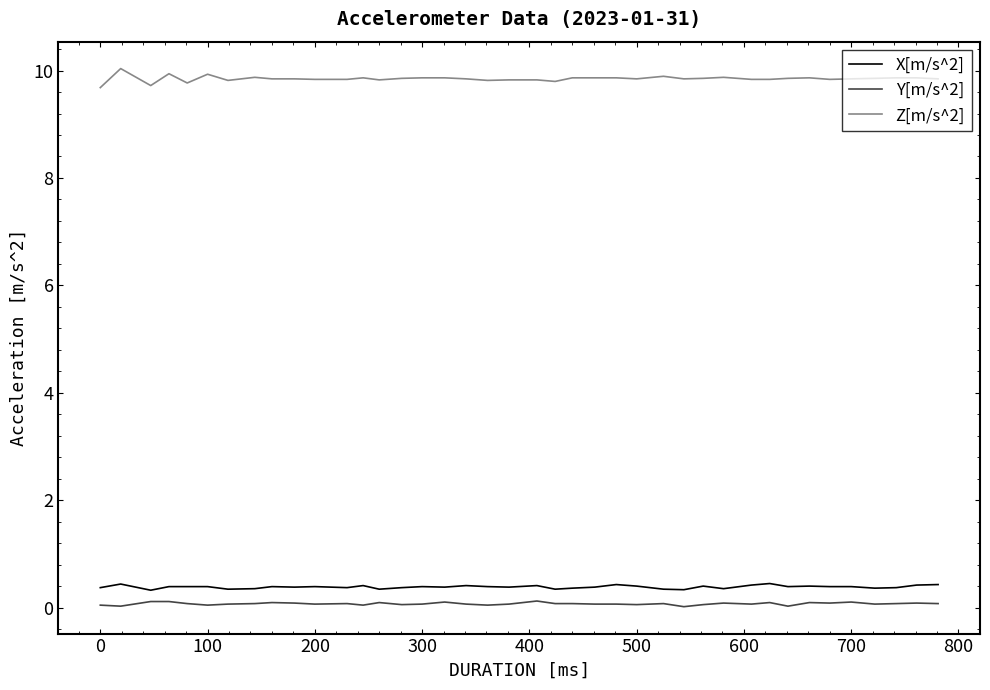

What is the maximum value shown in the chart?

10.0